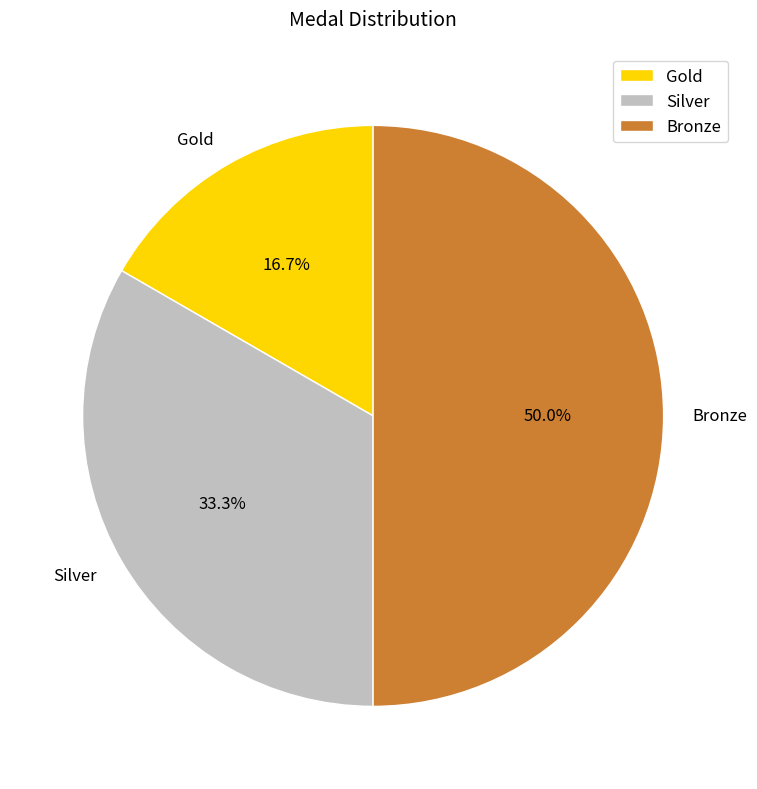

To the nearest percent, what portion does Silver represent?

33%